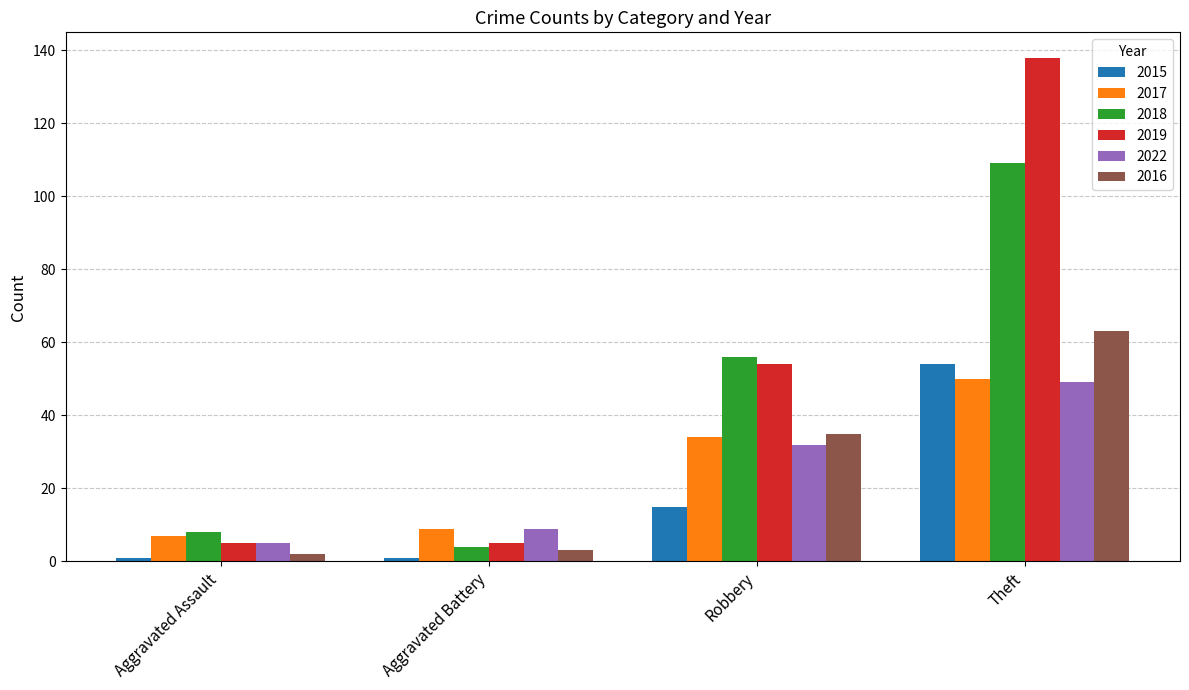

Rank the categories by 2022 value from highest to lowest.

Theft, Robbery, Aggravated Battery, Aggravated Assault